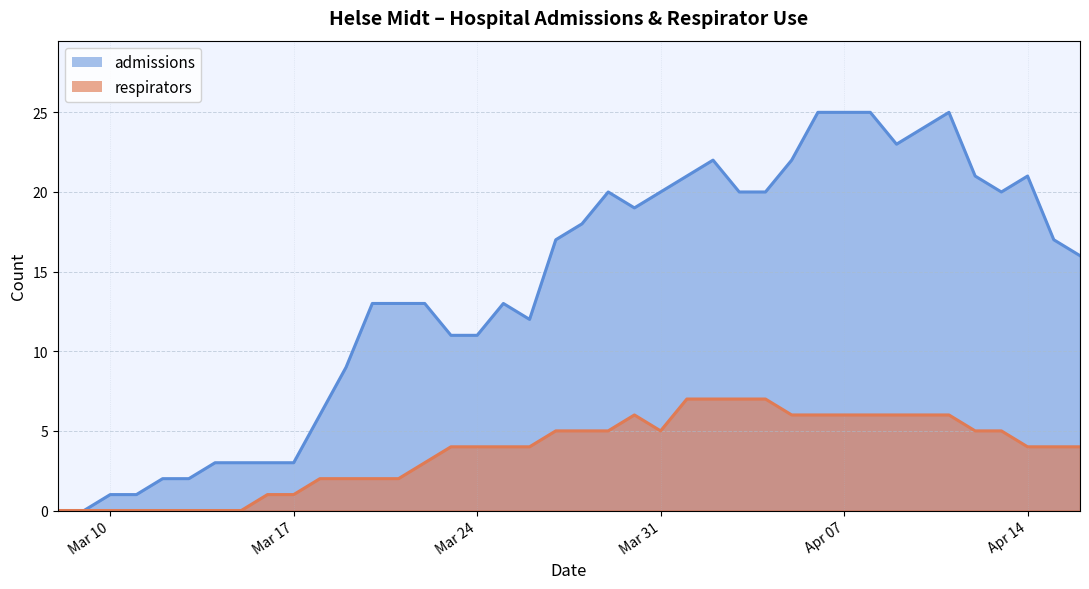

Is it true that respirators equals 0 at 2020-03-14?

True